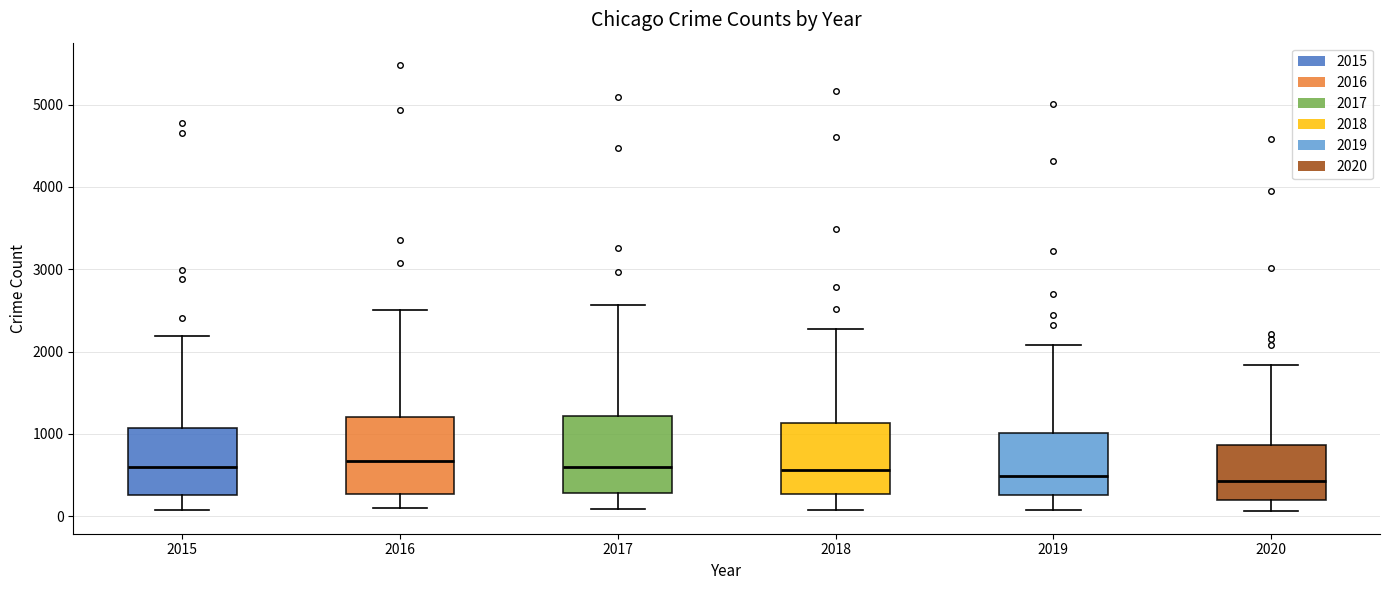

Reading left to right, transcribe this box plot: for each box, give where its median line is, the range the box spans, and where its two whiskers end, as read against the y-axis. The values are not printed on the chart, so give them approximately, as read against the axis.

2015: median 600, box 300 to 1100, whiskers 100 to 2200
2016: median 700, box 300 to 1200, whiskers 100 to 2500
2017: median 600, box 300 to 1200, whiskers 100 to 2600
2018: median 600, box 300 to 1100, whiskers 100 to 2300
2019: median 500, box 300 to 1000, whiskers 100 to 2100
2020: median 400, box 200 to 900, whiskers 100 to 1800